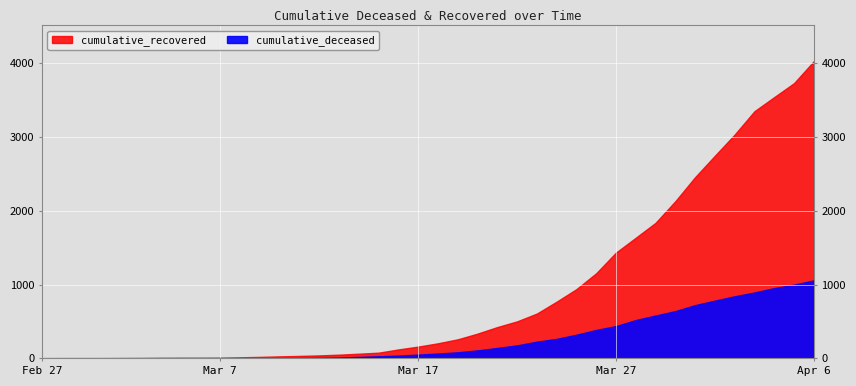

What is the label of the 28th point from the left?

2020-03-25